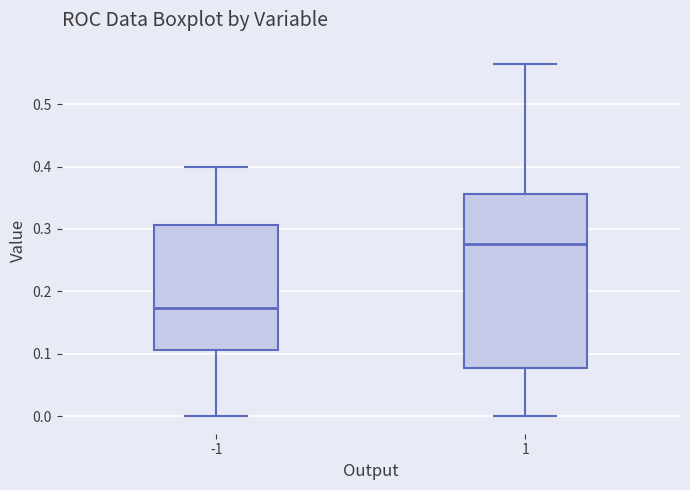

Where does the lower whisker of the box at x = -1 end on the y-axis? The values are not printed on the chart, so give them approximately, as read against the axis.

0.00